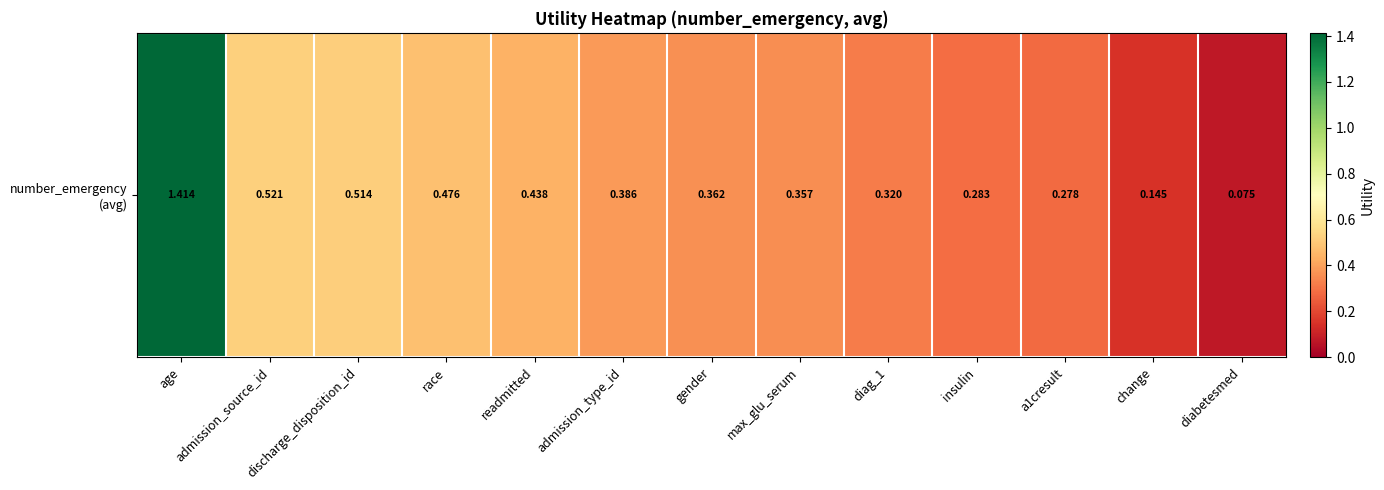

The chart shows a value of 0.1 at readmitted. True or false?

False